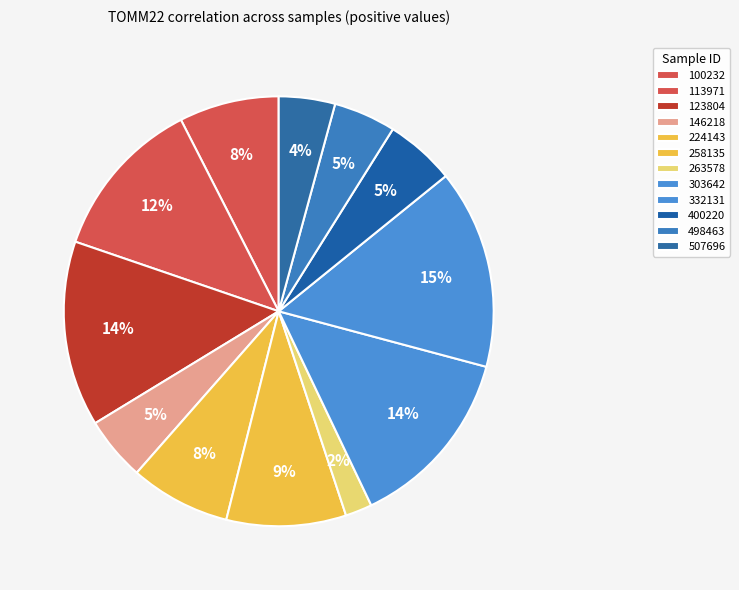

The 263578 slice represents 2% of the pie. True or false?

True